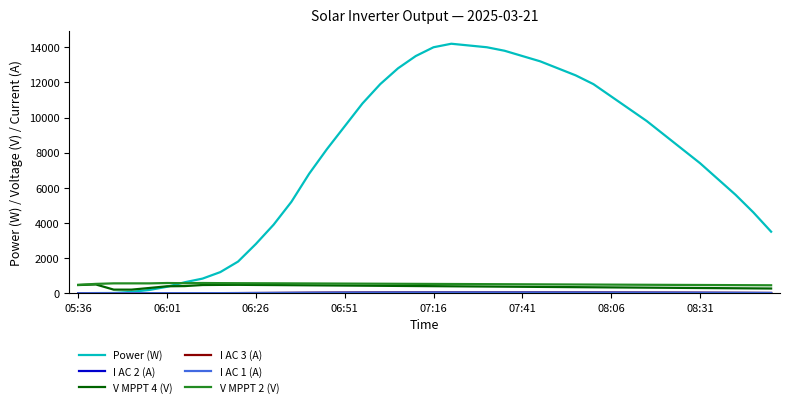

Which series has the largest total across all categories?

Power (W)